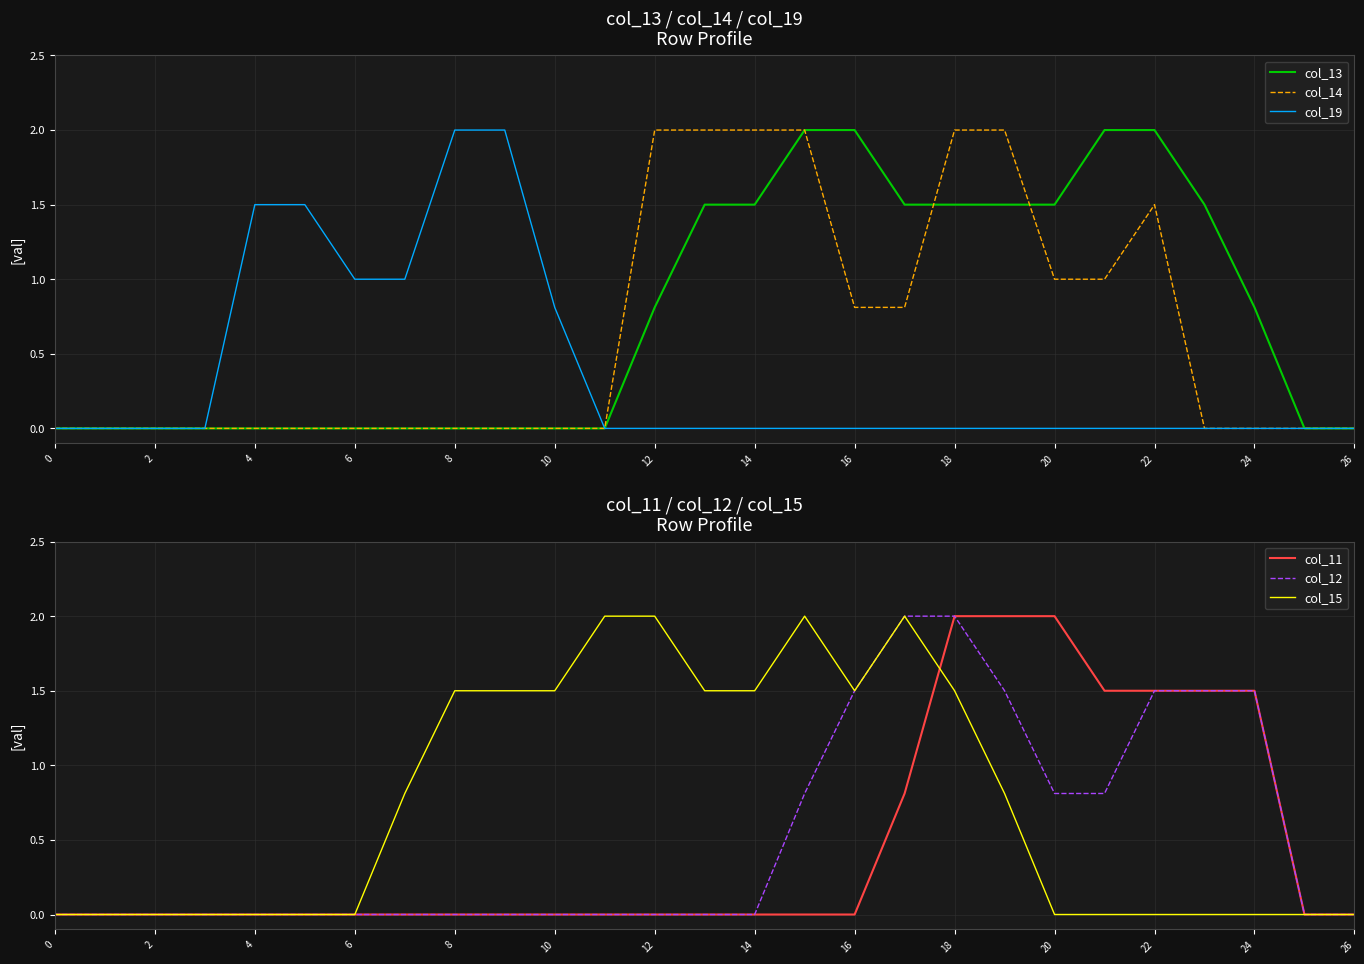

Rank the series by their maximum value, from highest to lowest.

col_13, col_14, col_19, col_11, col_12, col_15